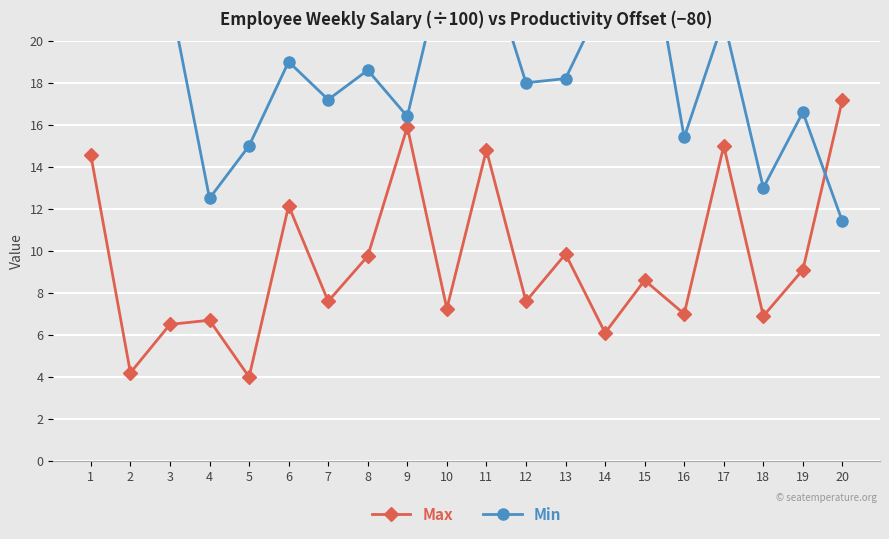

At how many categories does at least one series exceed 19?

8